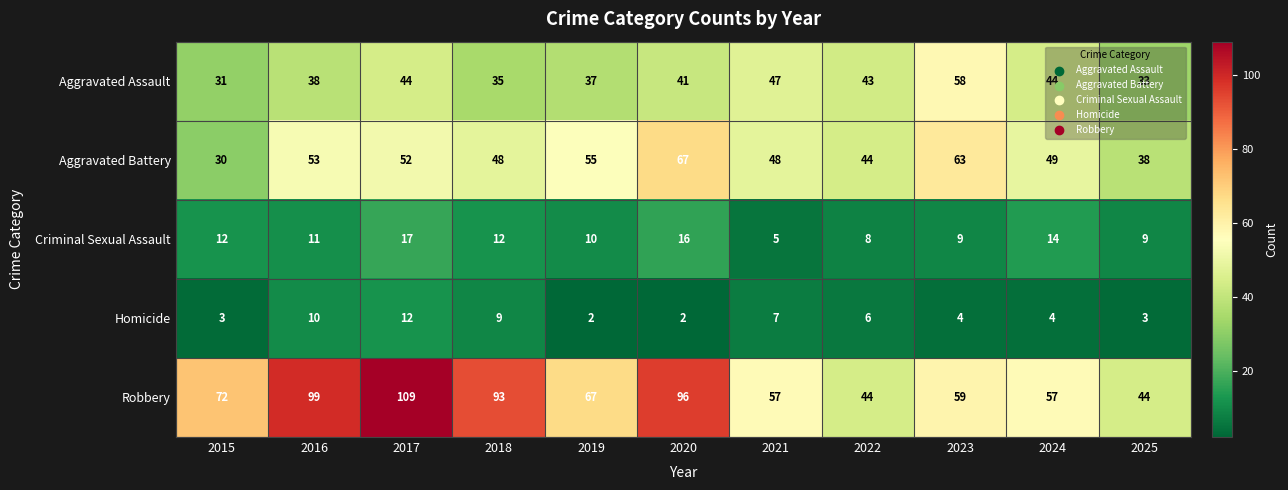

What is the total value across all series at 2015?

148